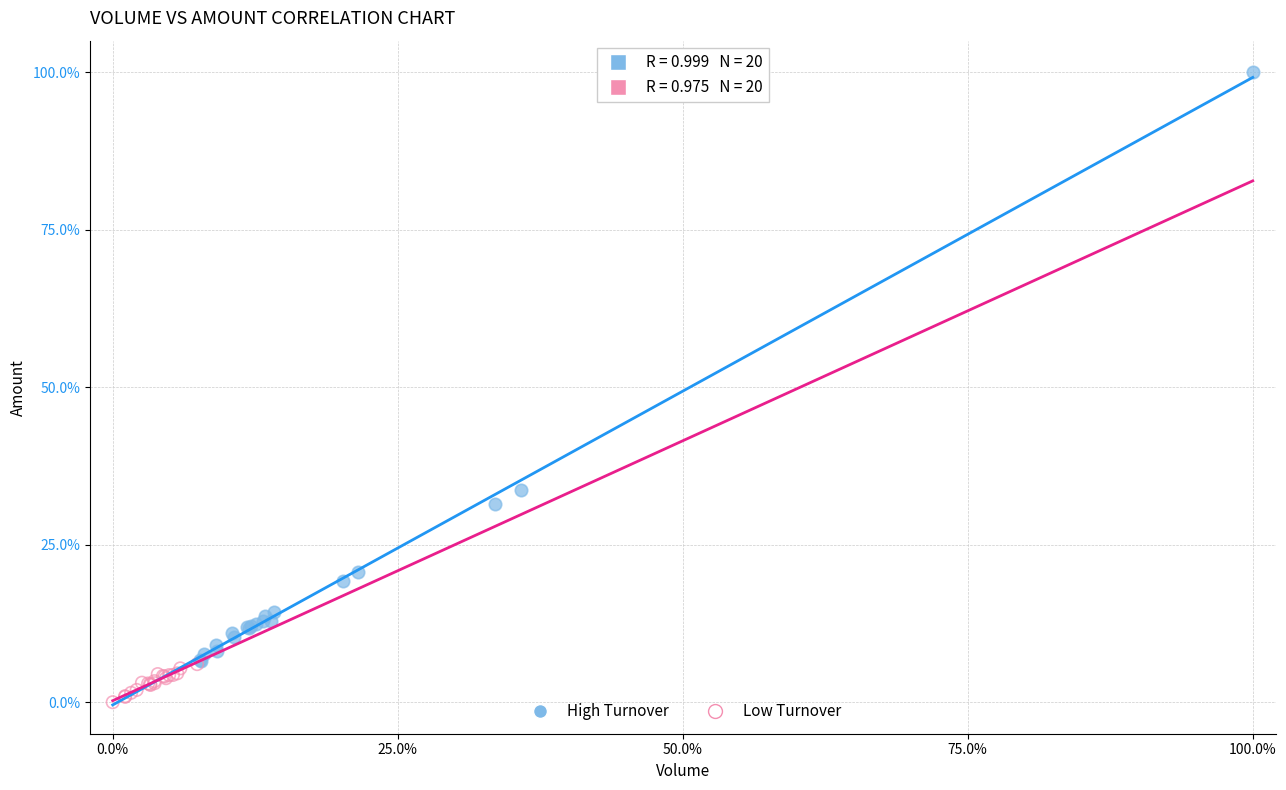

Which series contains the lowest Y value?

Low Turnover